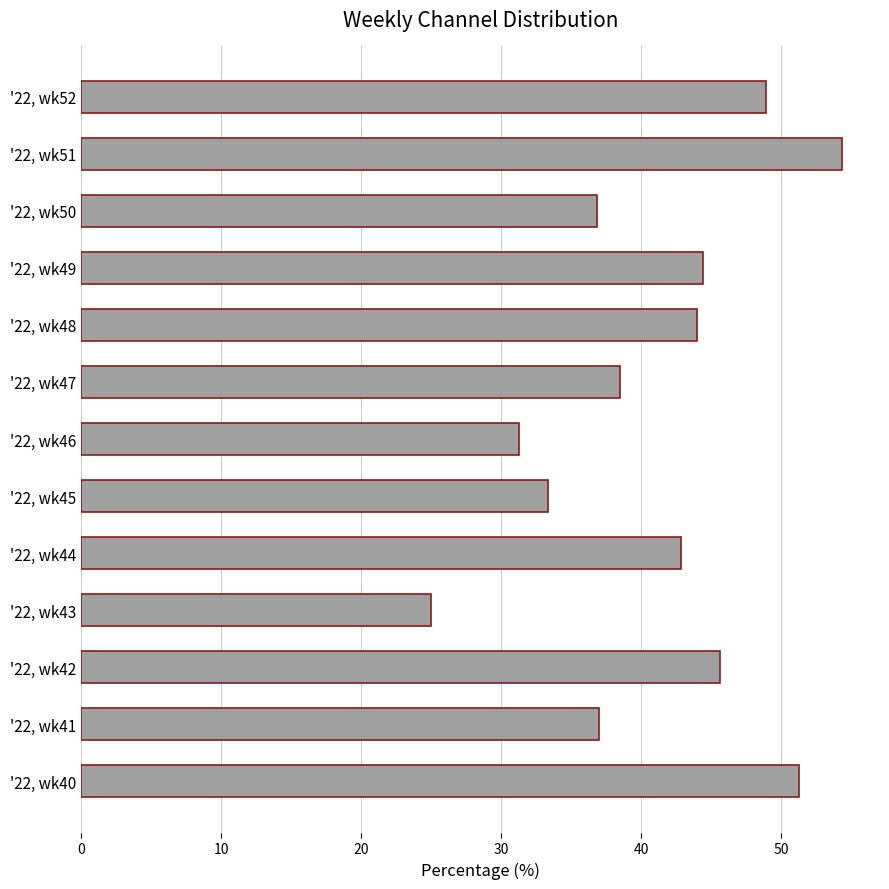

List the labels in order of value, smallest first.

'22, wk43, '22, wk46, '22, wk45, '22, wk50, '22, wk41, '22, wk47, '22, wk44, '22, wk48, '22, wk49, '22, wk42, '22, wk52, '22, wk40, '22, wk51